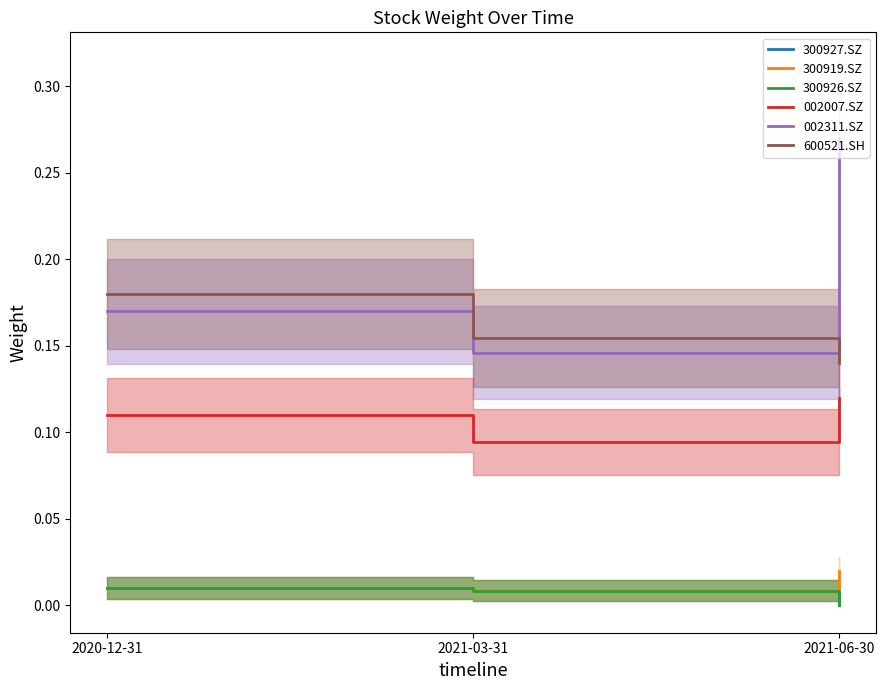

What are all the series names shown in the legend?

300927.SZ, 300919.SZ, 300926.SZ, 002007.SZ, 002311.SZ, 600521.SH